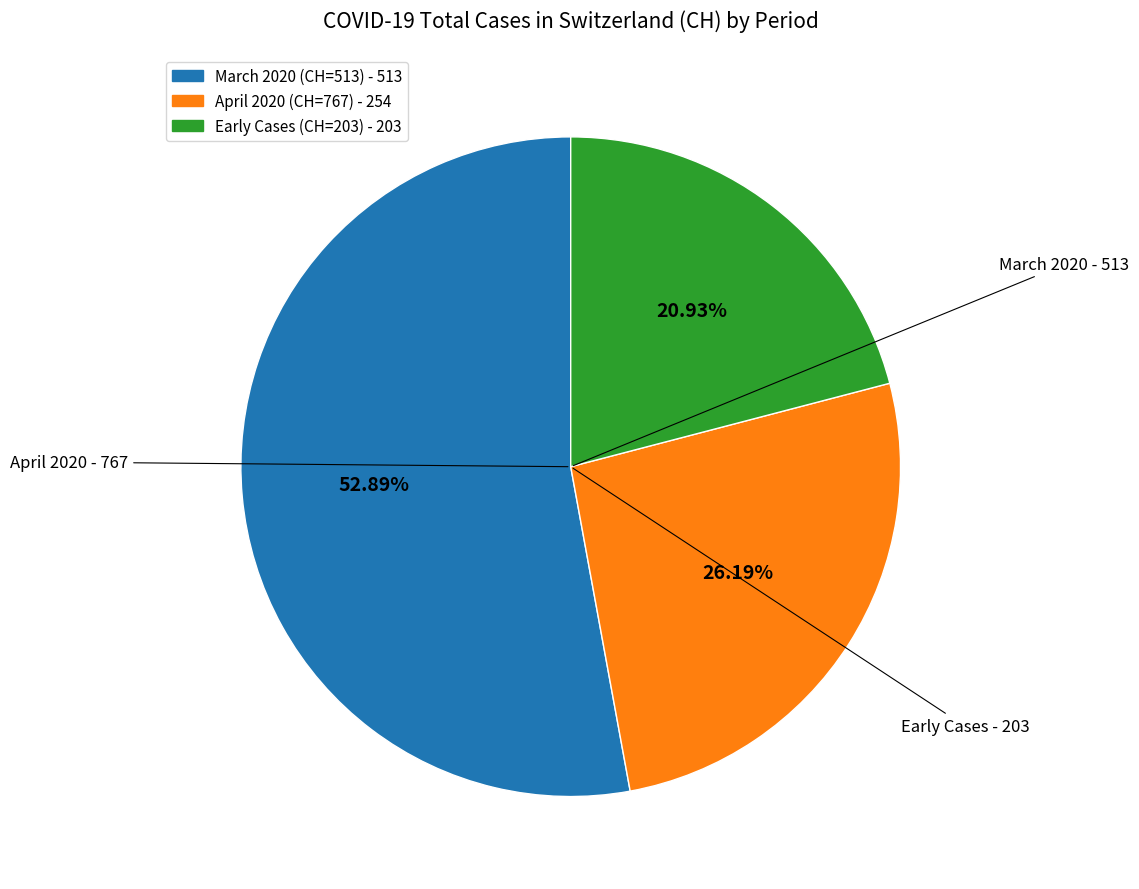

Is there any slice that represents more than half of the pie?

Yes